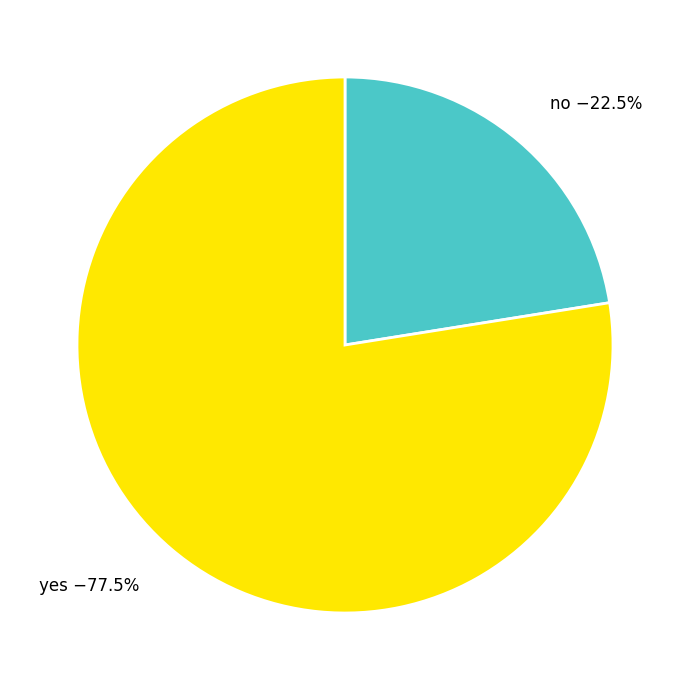

To the nearest percent, what is the average slice percentage?

50%